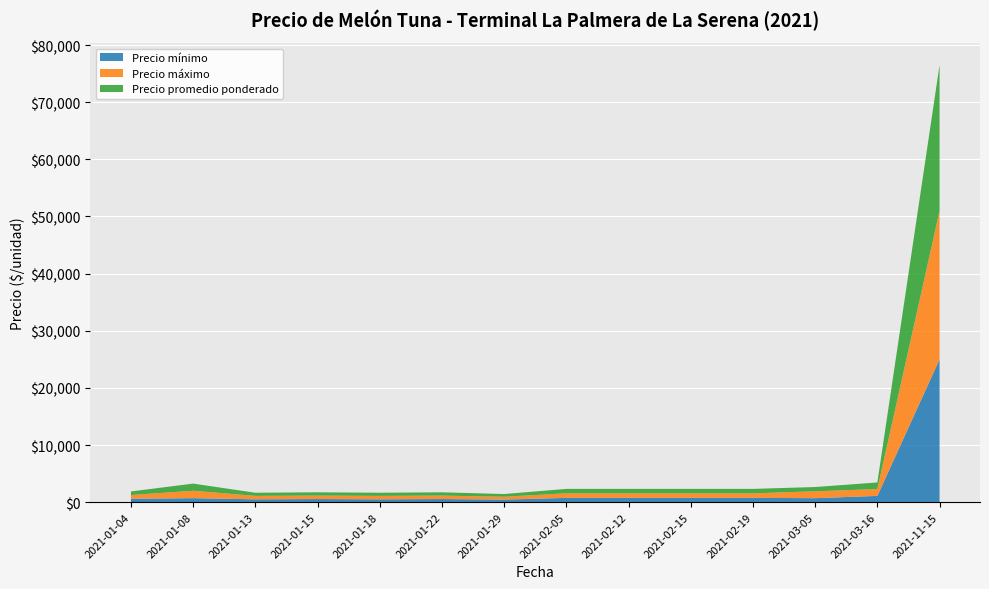

Reading right to left, list all the values displayed in this chart.

Precio mínimo: 2021-11-15=25000	2021-03-16=1100	2021-03-05=700	2021-02-19=750	2021-02-15=750	2021-02-12=750	2021-02-05=750	2021-01-29=450	2021-01-22=550	2021-01-18=500	2021-01-15=550	2021-01-13=500	2021-01-08=700	2021-01-04=600
Precio máximo: 2021-11-15=26000	2021-03-16=1200	2021-03-05=1200	2021-02-19=800	2021-02-15=800	2021-02-12=800	2021-02-05=800	2021-01-29=500	2021-01-22=600	2021-01-18=600	2021-01-15=600	2021-01-13=600	2021-01-08=1300	2021-01-04=650
Precio promedio ponderado: 2021-11-15=25500	2021-03-16=1150	2021-03-05=750	2021-02-19=775	2021-02-15=775	2021-02-12=775	2021-02-05=775	2021-01-29=475	2021-01-22=575	2021-01-18=550	2021-01-15=575	2021-01-13=550	2021-01-08=1250	2021-01-04=625